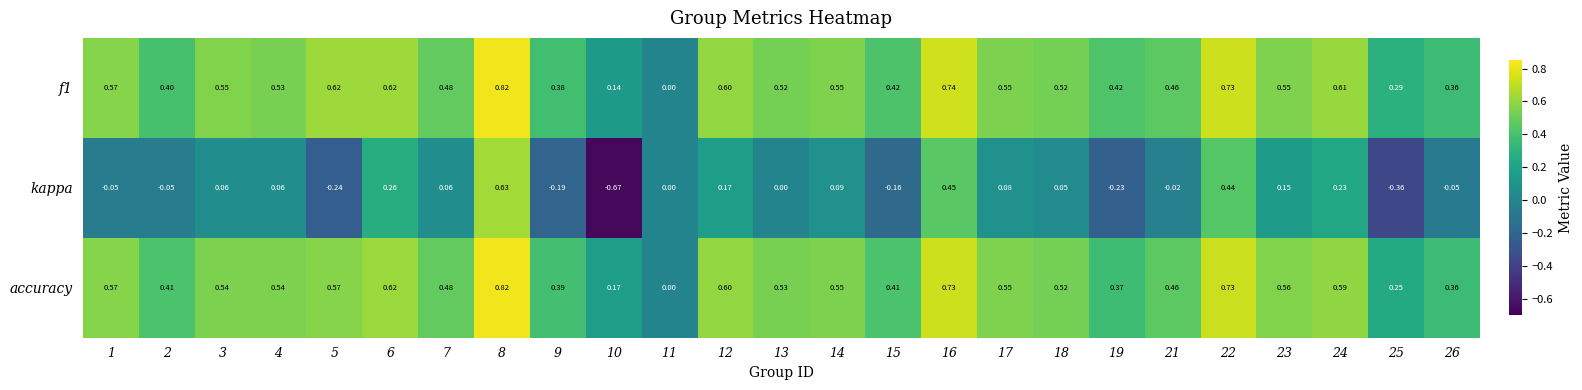

Which series has the largest range (max minus min)?

kappa